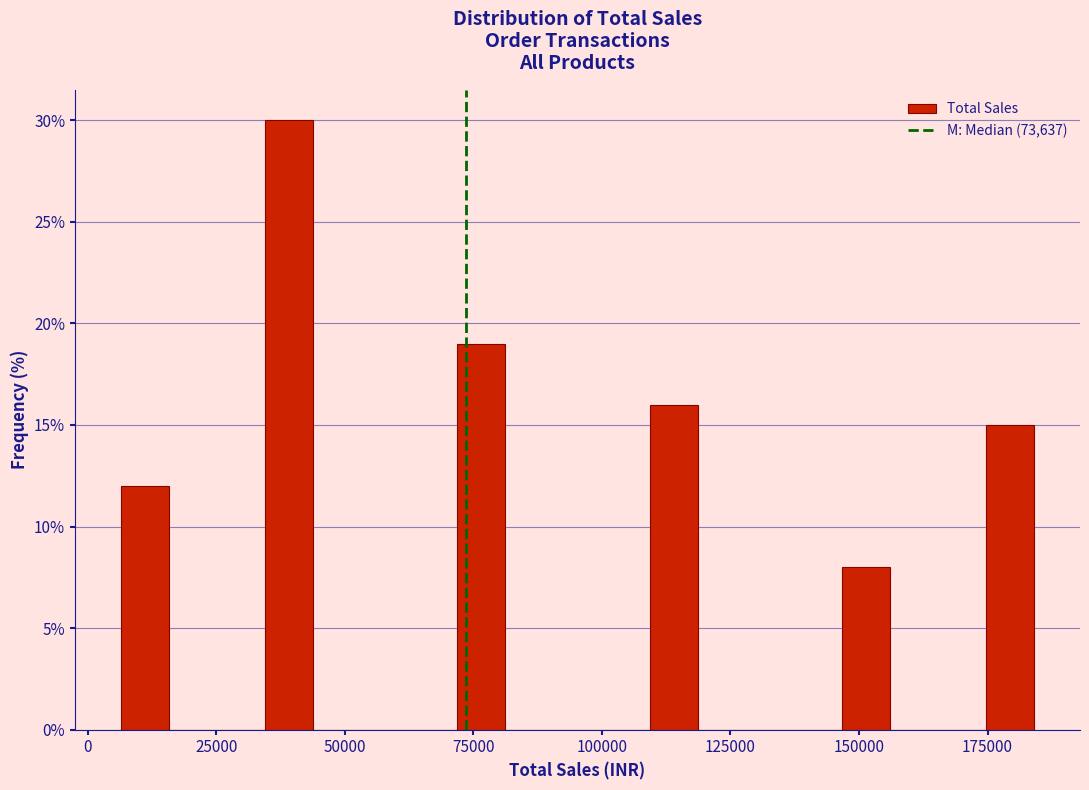

Around what value on the x-axis is the tallest bar? Give the approximate position of its centre, as read against the axis.

40000